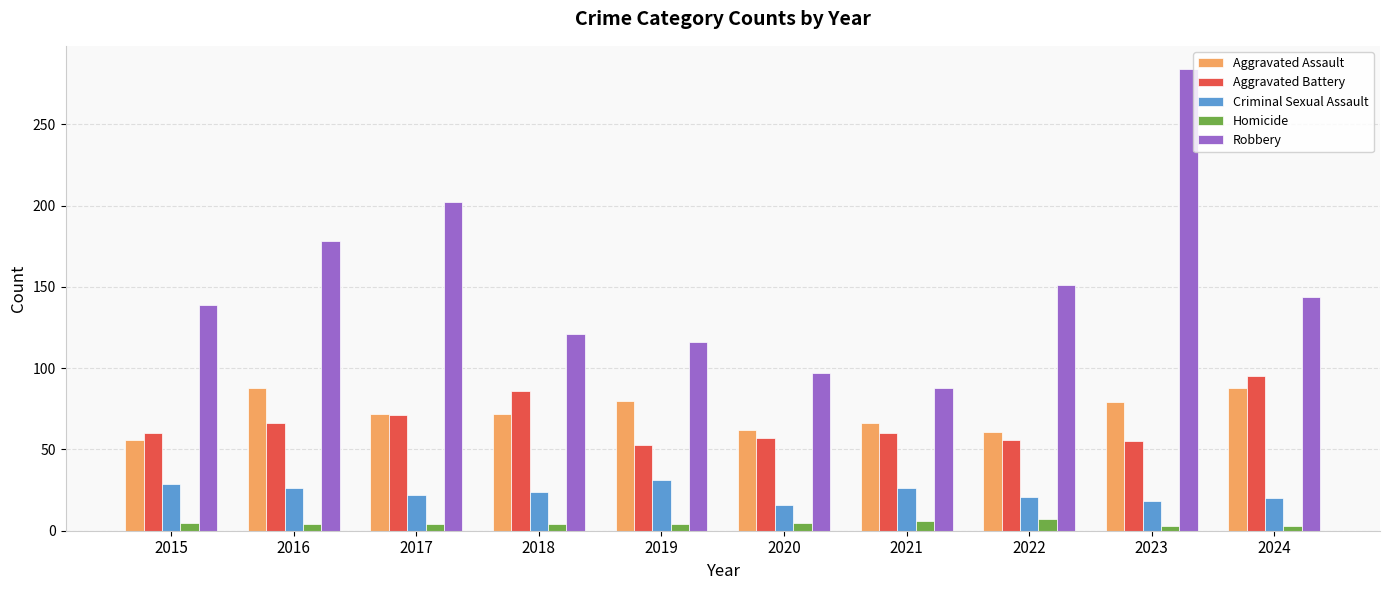

What is the value of the Robbery bar at the 7th from the left?

88